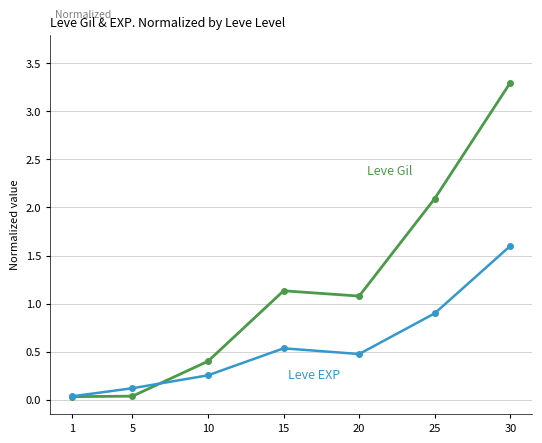

What is the difference between the highest and lowest values at 30?

1.7